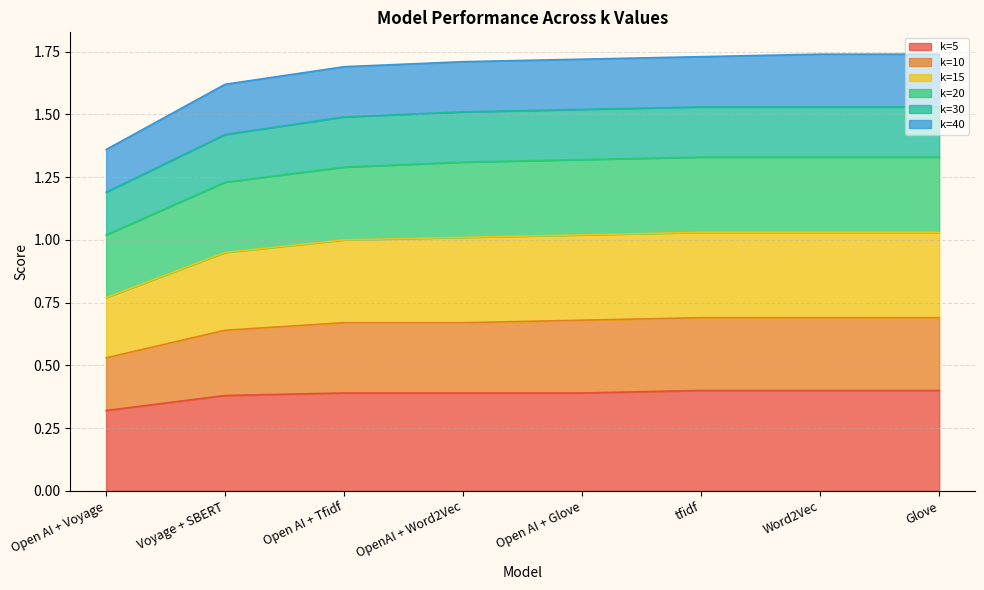

What is the label of the 2nd point from the left?

Voyage + SBERT